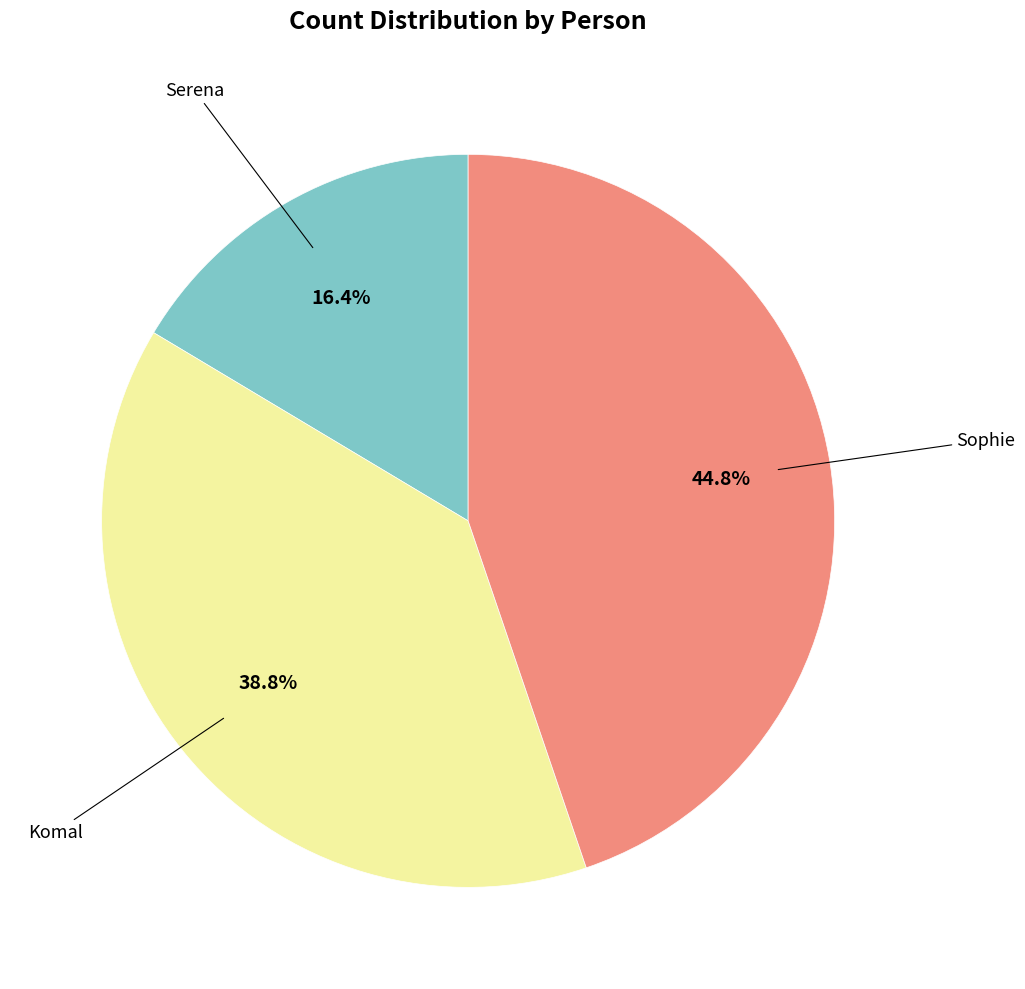

Is there any slice that represents more than half of the pie?

No